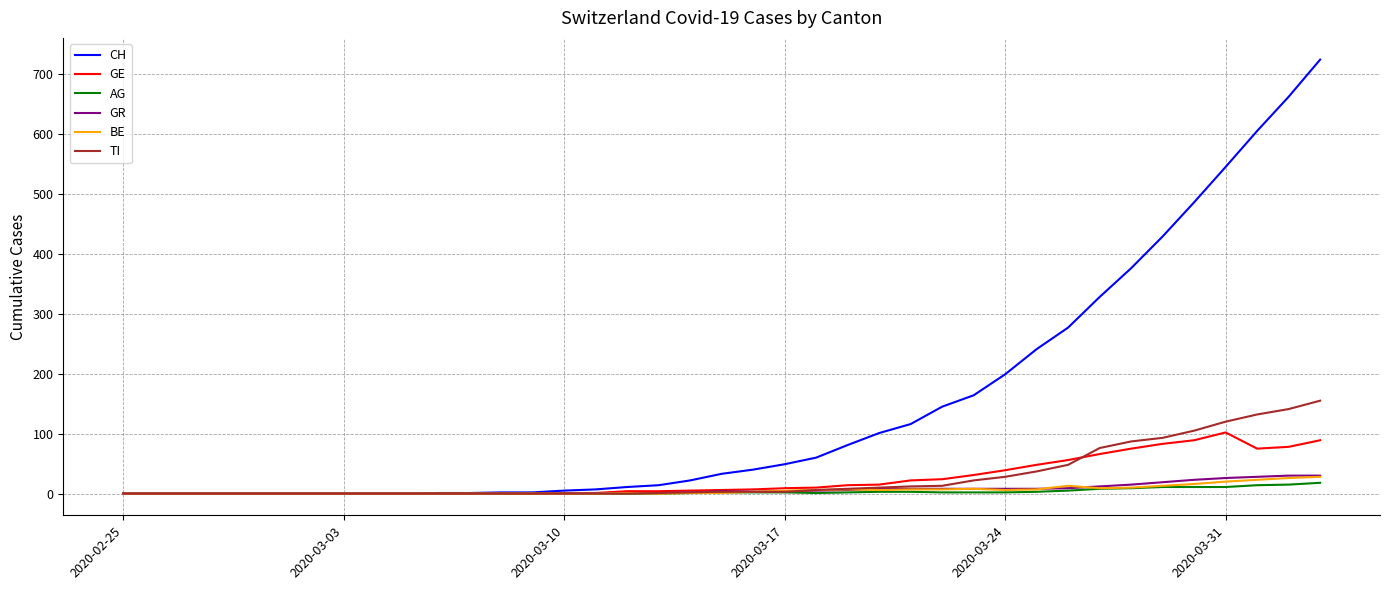

Does the chart have visible grid lines?

Yes